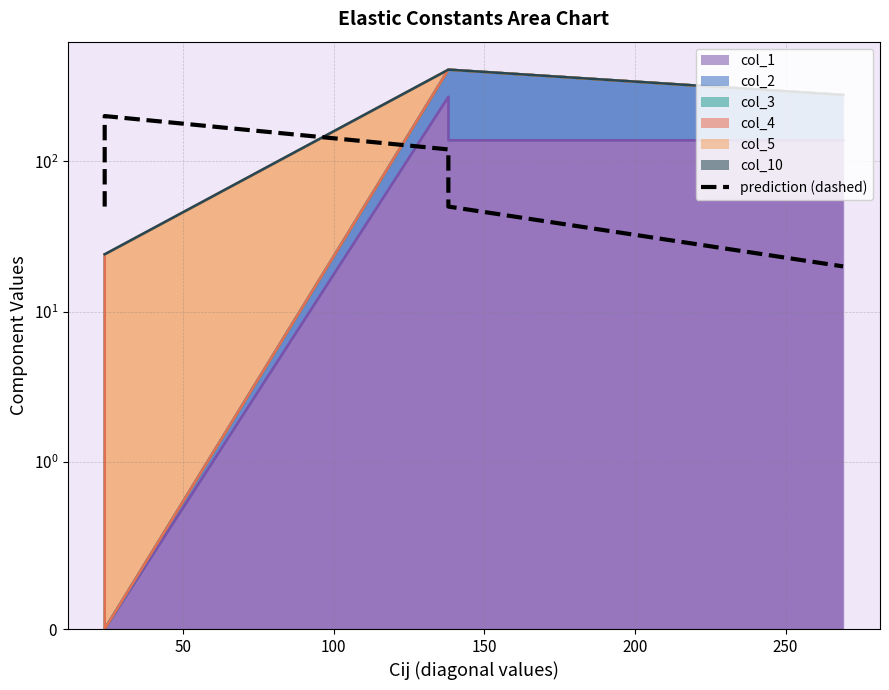

What is the difference between the maximum and minimum values?

180